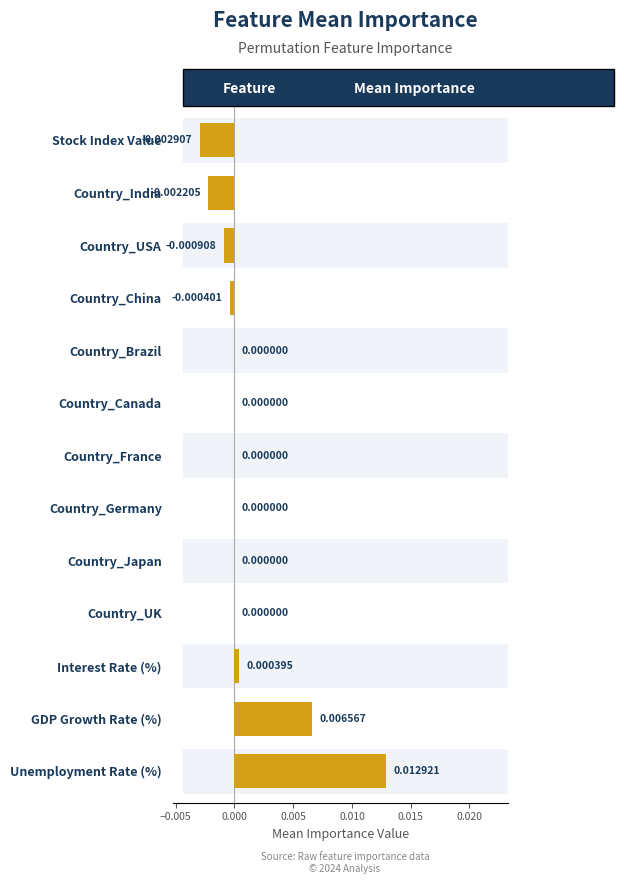

Are the bars grouped side by side (vs. stacked)?

No